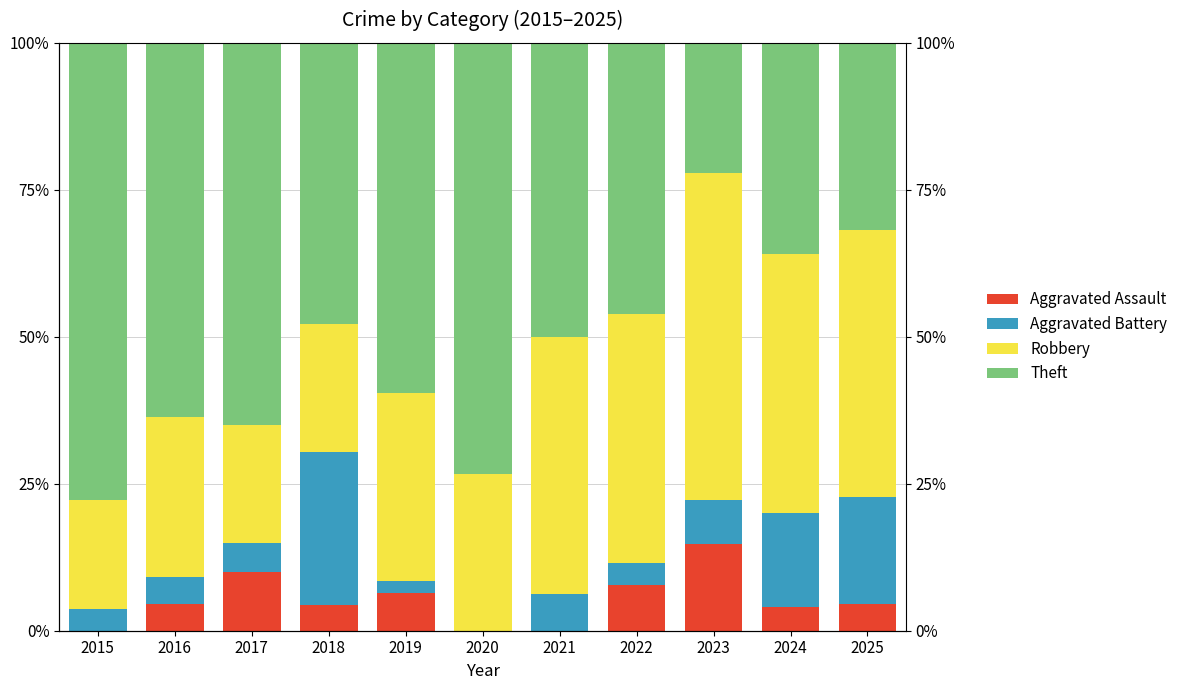

How many bars are there in each group?

4